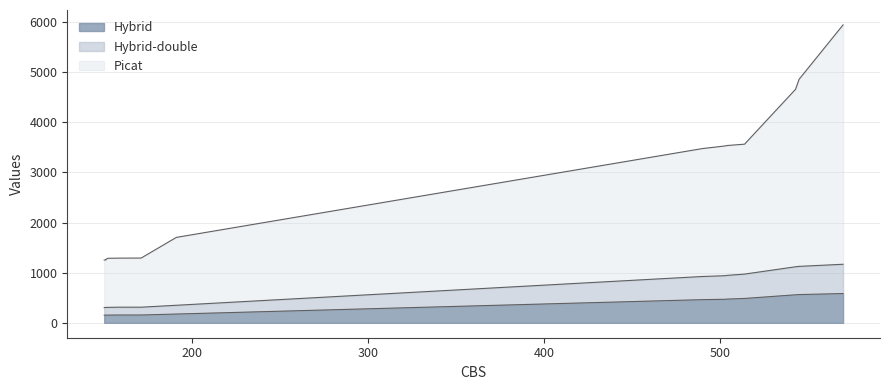

What is the sum of all Picat values?

38906